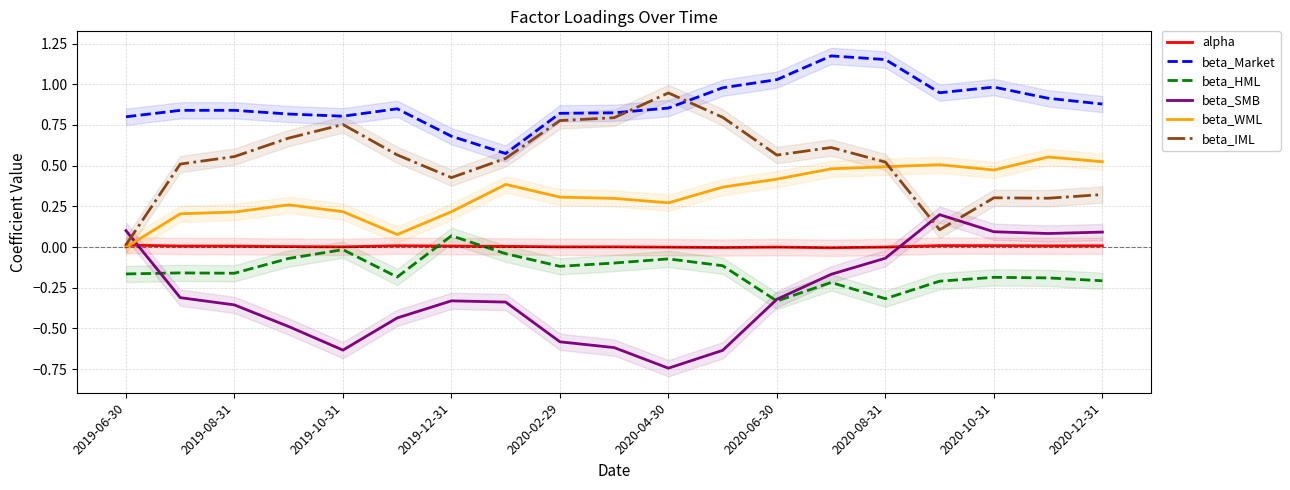

Count the number of categories in the chart.

19